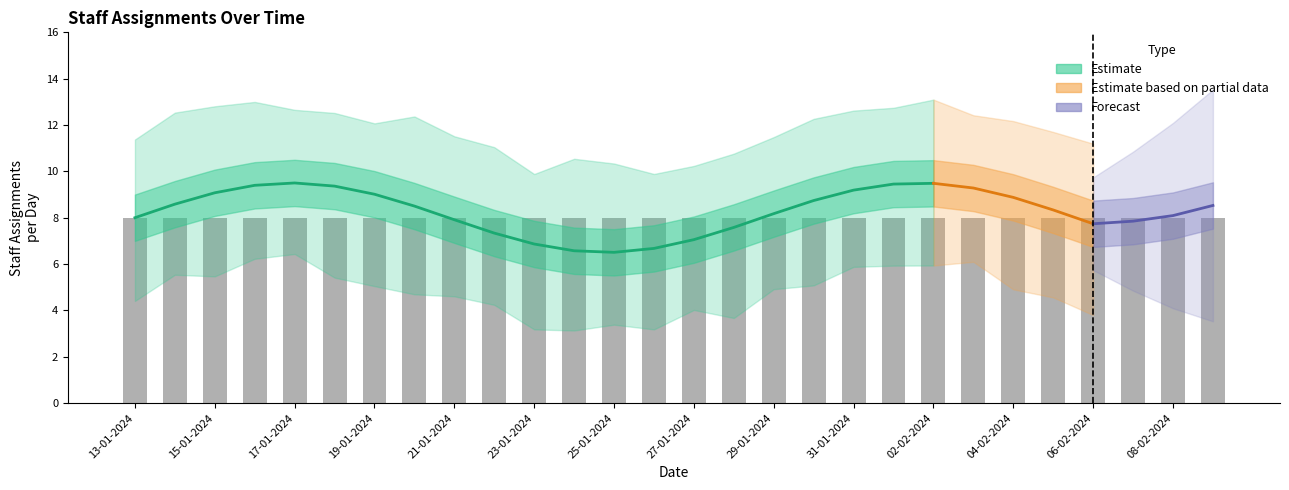

How many distinct data groups are displayed?

3